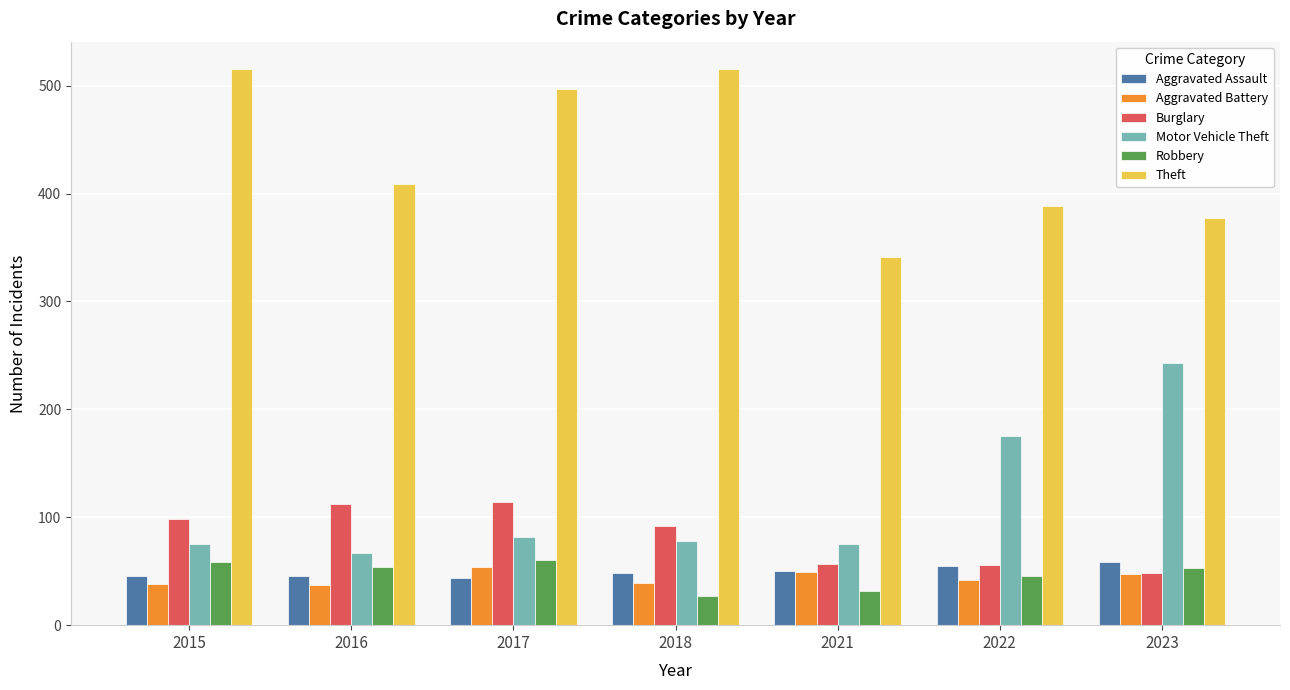

What is the spread (max minus min) of values at 2015?

477